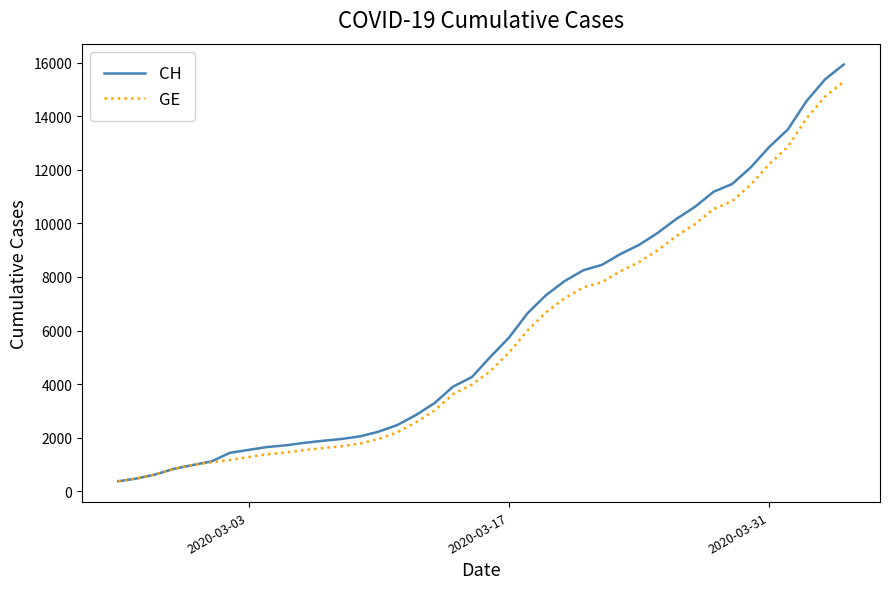

Which series has the widest spread of values?

CH